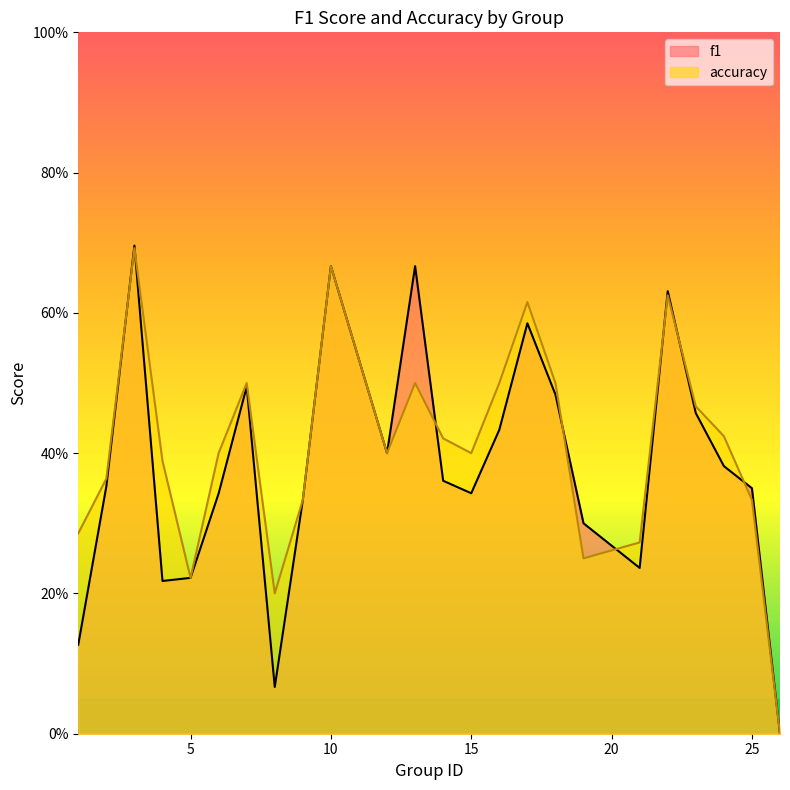

At which category does f1 reach its first local peak?

3